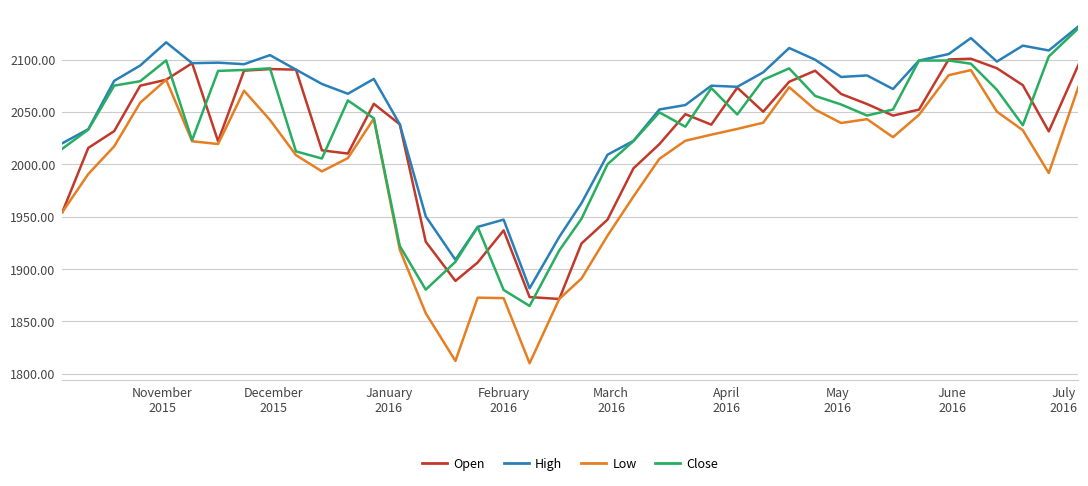

True or false: High and Low intersect in this chart.

False